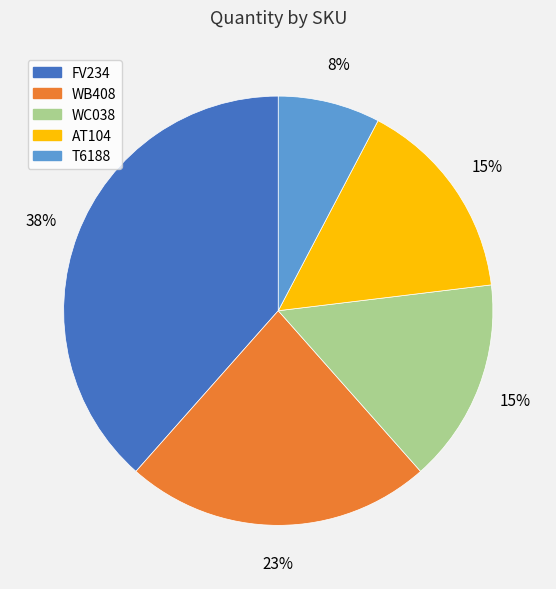

Which category has the biggest portion of the pie?

FV234